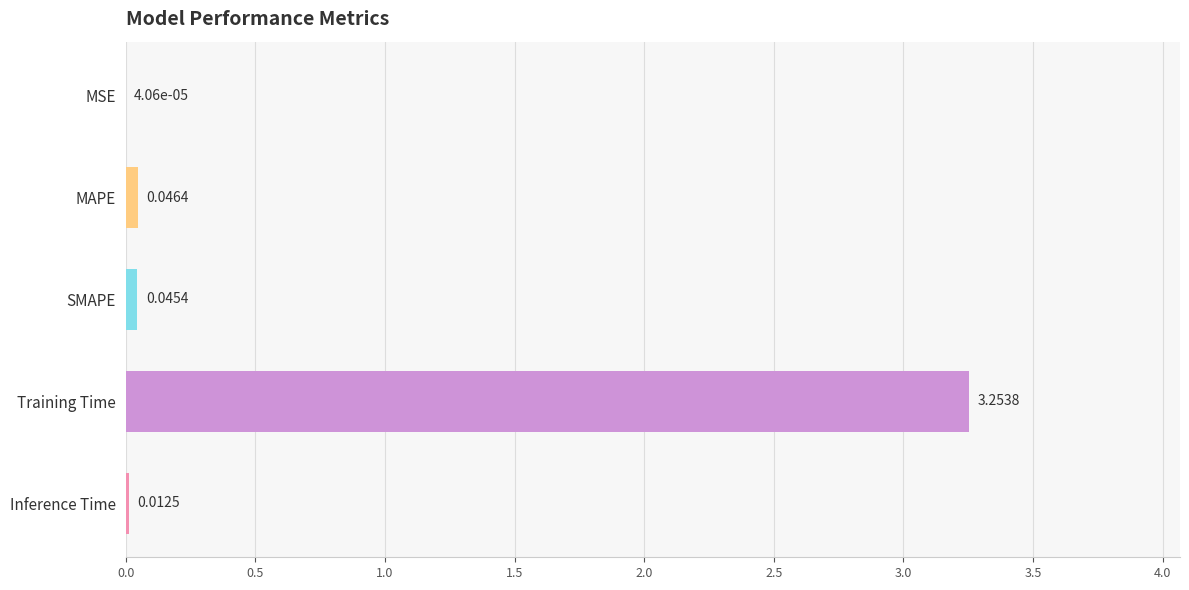

What is the change in value from MSE to Training Time?

+3.3